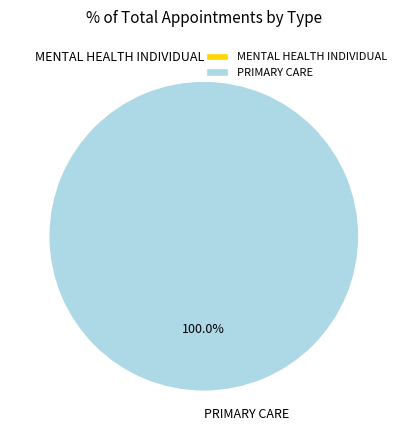

How many segments does this pie chart have?

2